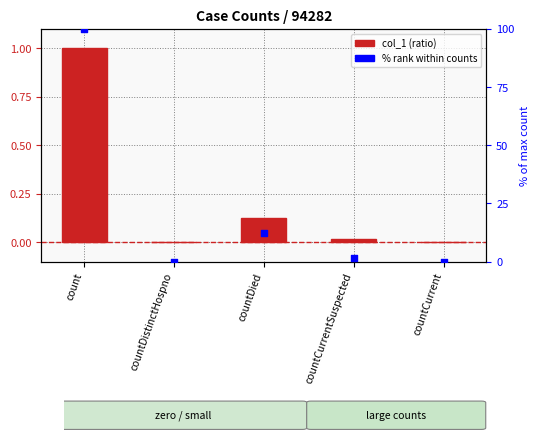

Which series has the largest Y range (max minus min)?

% rank within counts